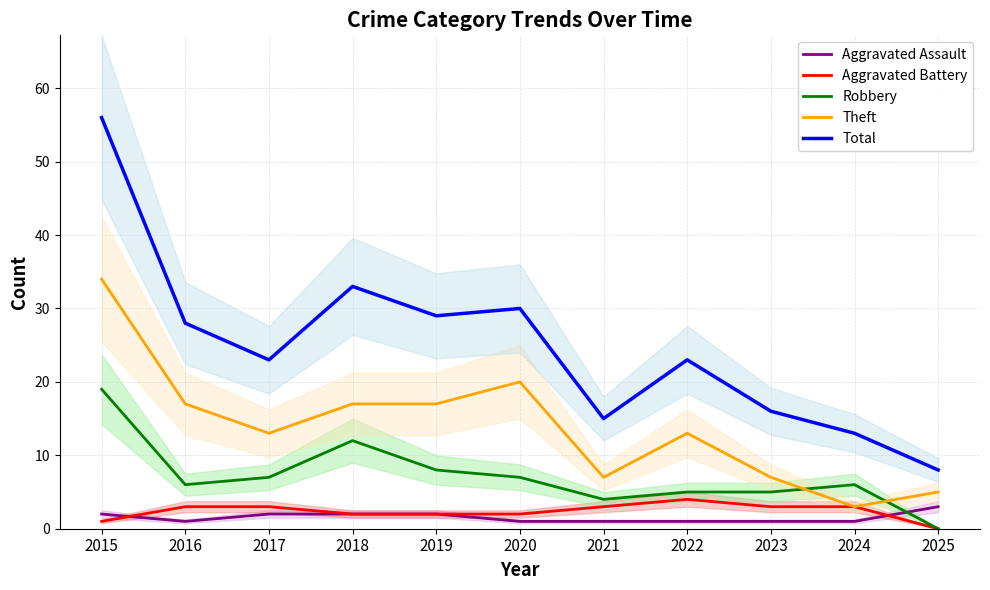

True or false: Robbery has a value of 6 at 2024.

True